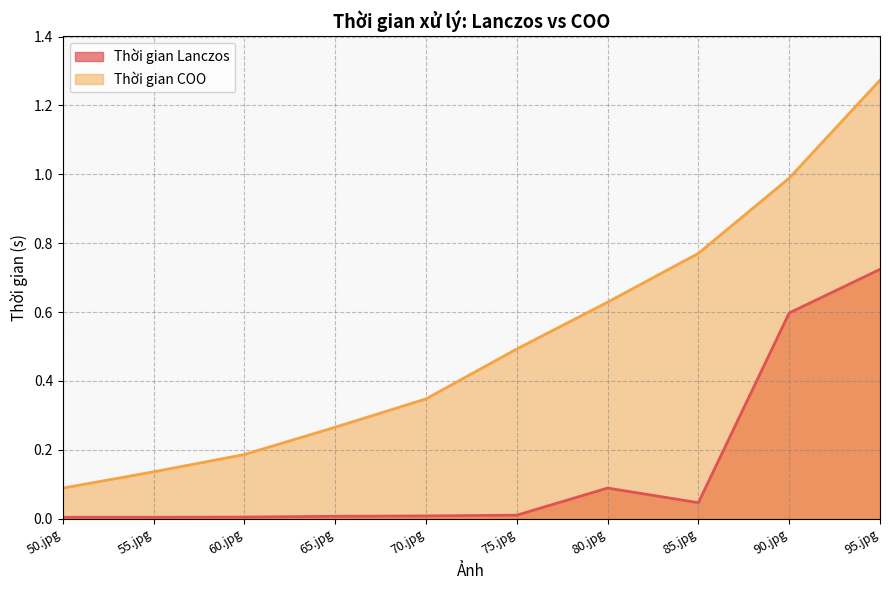

The value of Thời gian COO at 55.jpg is 0.1. True or false?

True